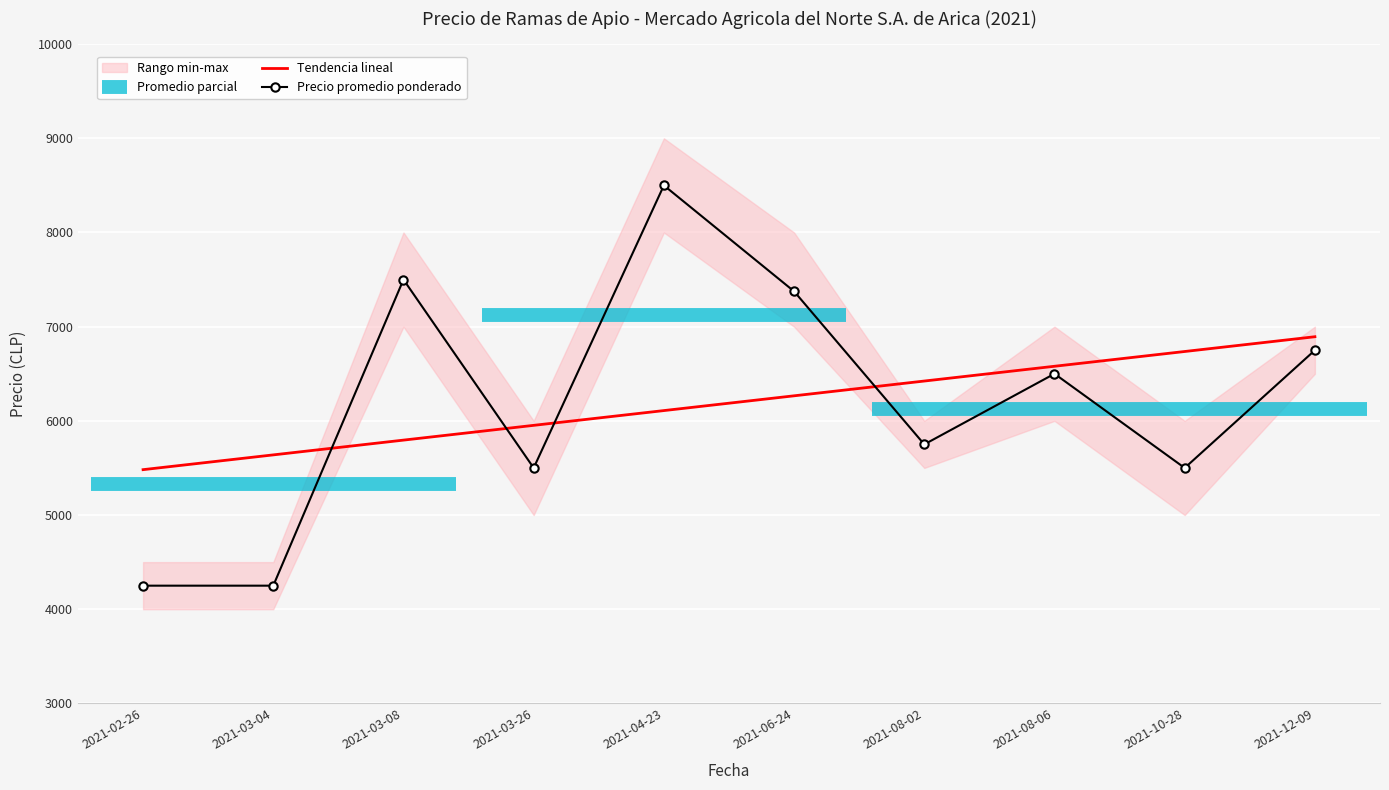

What is the approximate value of Precio promedio ponderado at 2021-03-08?

7500